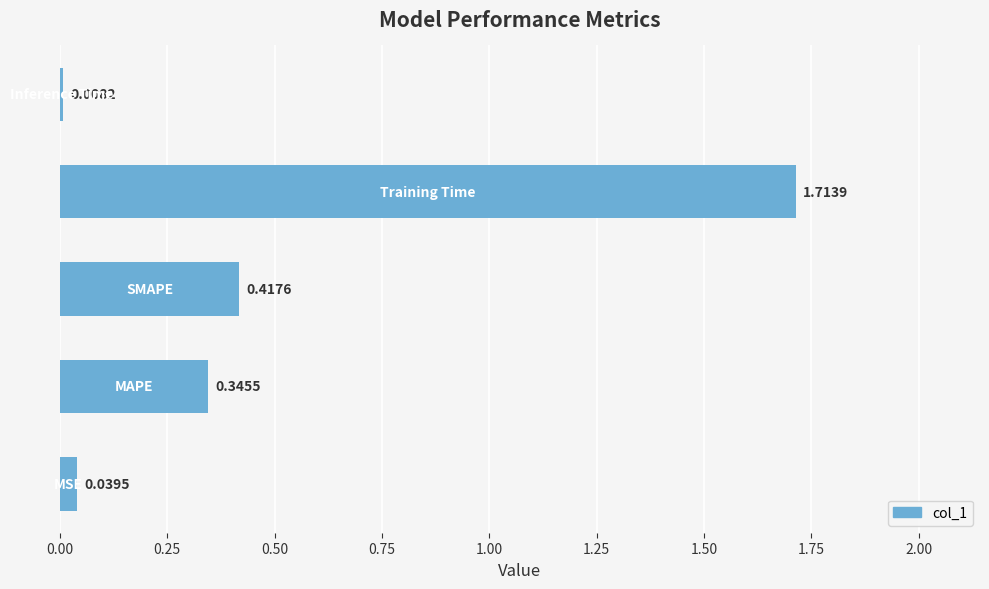

How many distinct data groups are displayed?

1